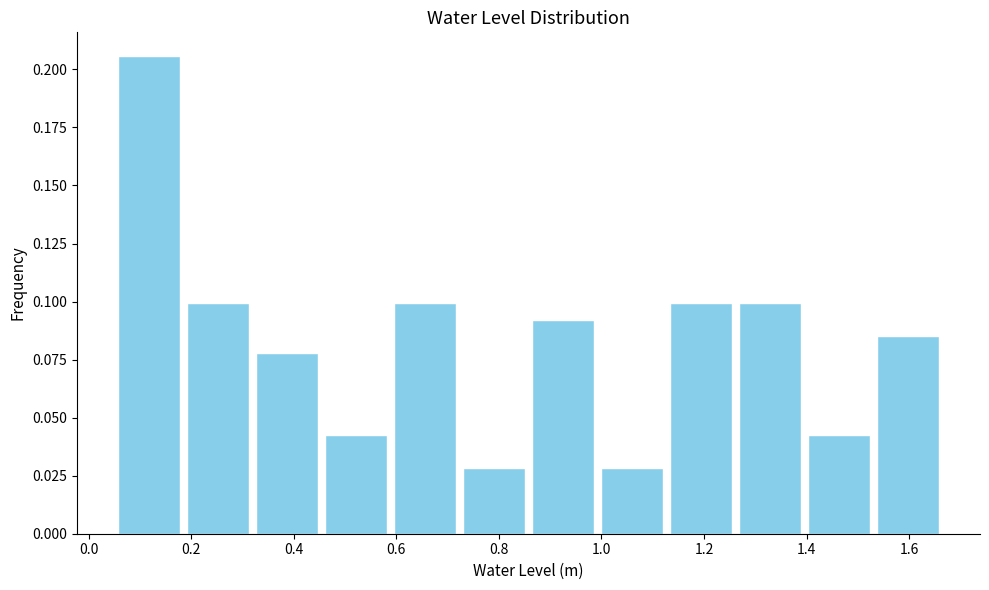

Reading left to right, transcribe this chart: for each bar, give the range it covers on the x-axis and its height. Neither the bar edges nor the heights are printed on the chart, so give them approximately, as read against the axes.

0.06 to 0.18: 0.205
0.18 to 0.32: 0.100
0.32 to 0.46: 0.080
0.46 to 0.58: 0.045
0.58 to 0.72: 0.100
0.72 to 0.86: 0.030
0.86 to 1.00: 0.090
1.00 to 1.12: 0.030
1.12 to 1.26: 0.100
1.26 to 1.40: 0.100
1.40 to 1.54: 0.045
1.54 to 1.66: 0.085